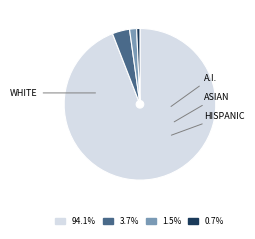

Is there any slice that represents more than half of the pie?

Yes